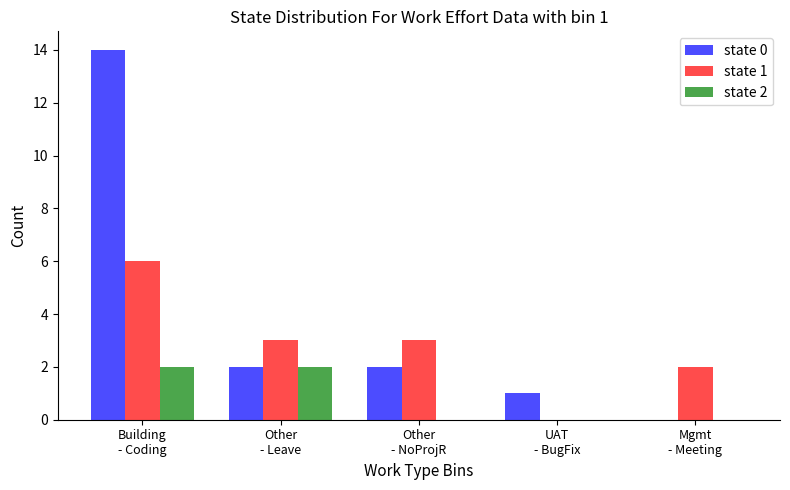

Between Building
- Coding and Other
- NoProjR, which series saw the biggest shift?

state 0